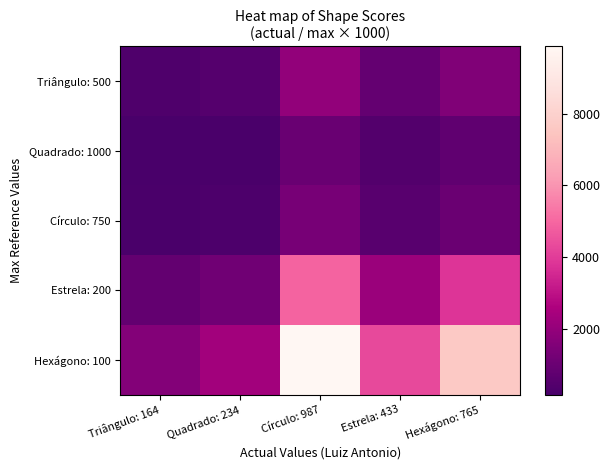

At Estrela: 433, list the series in order from largest to smallest.

Hexágono: 100, Estrela: 200, Triângulo: 500, Círculo: 750, Quadrado: 1000